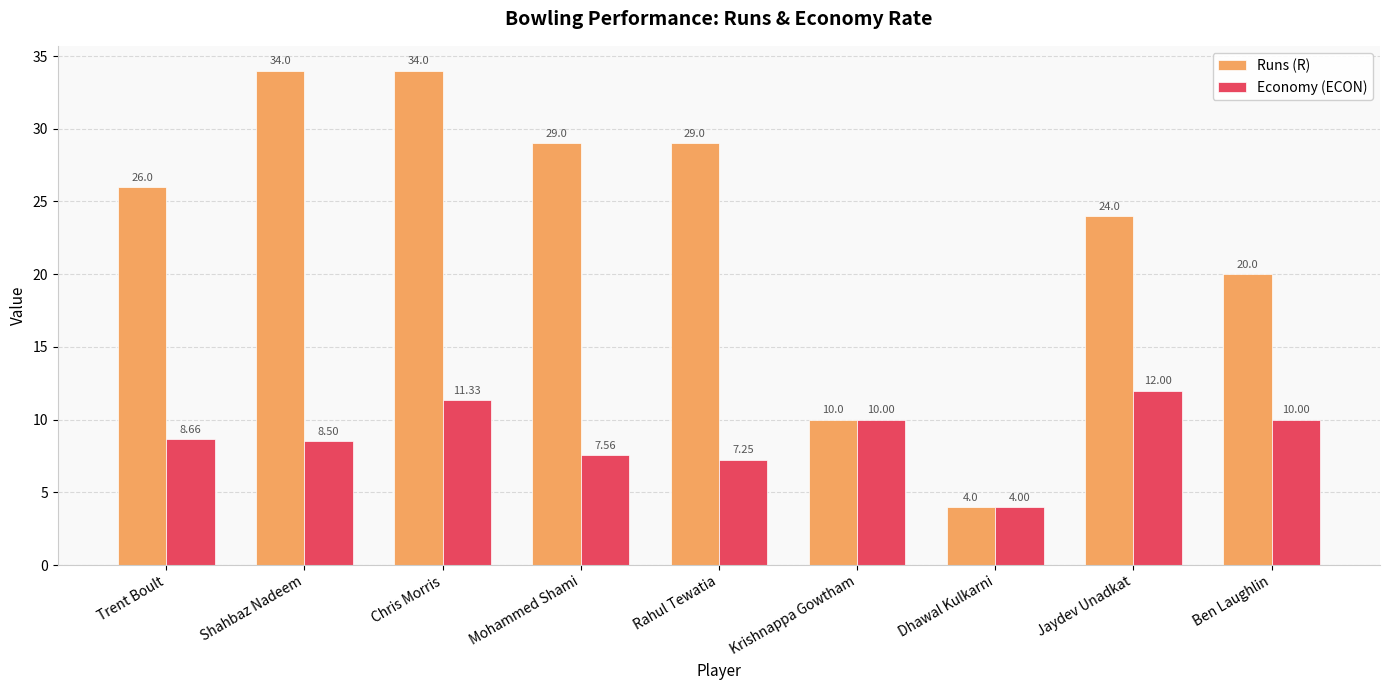

What are all the series names shown in the legend?

Runs (R), Economy (ECON)